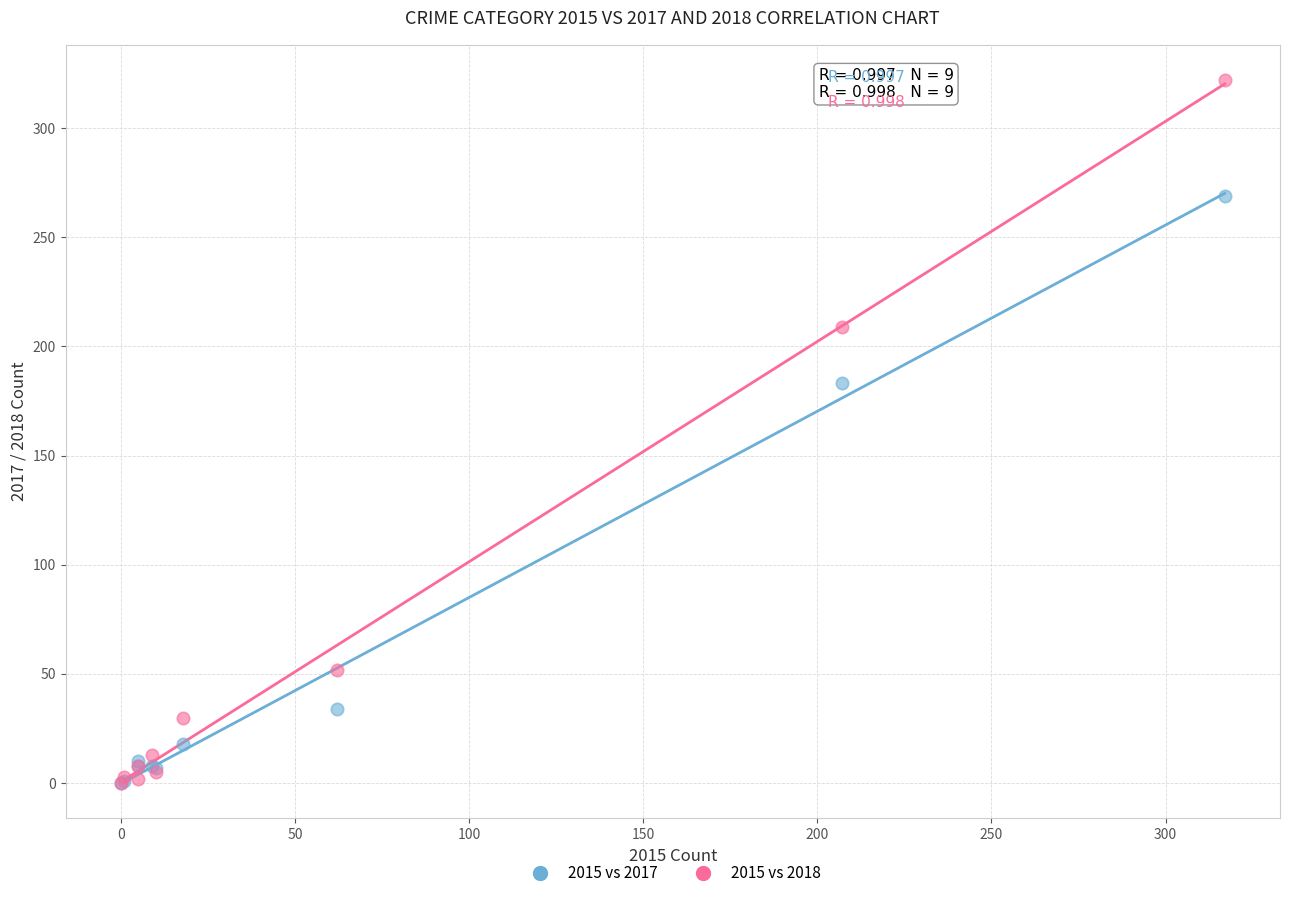

Across all series, what Y value is closest to 161?

183